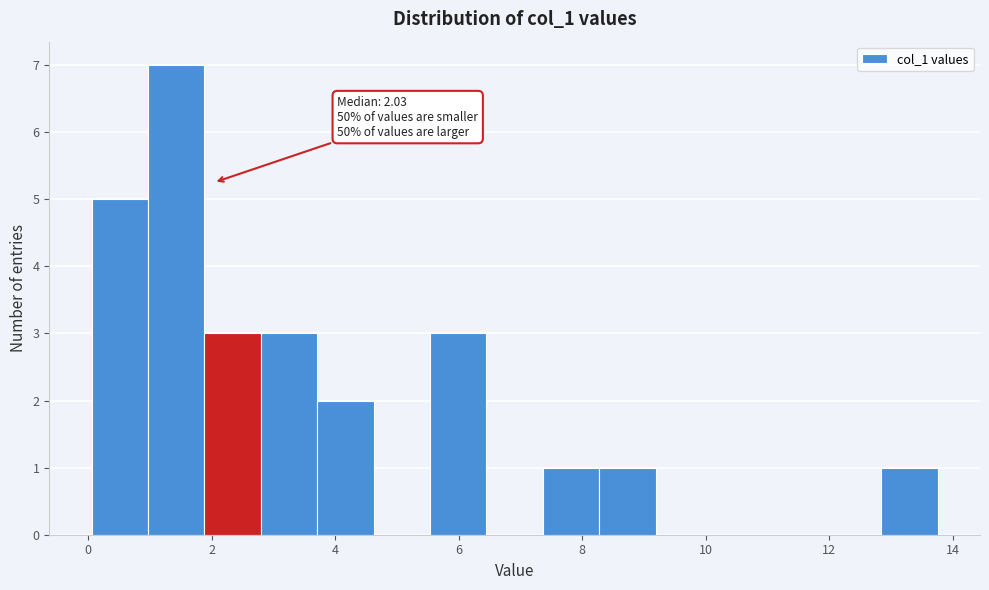

Which range on the x-axis has the tallest bar?

1.0 to 1.8